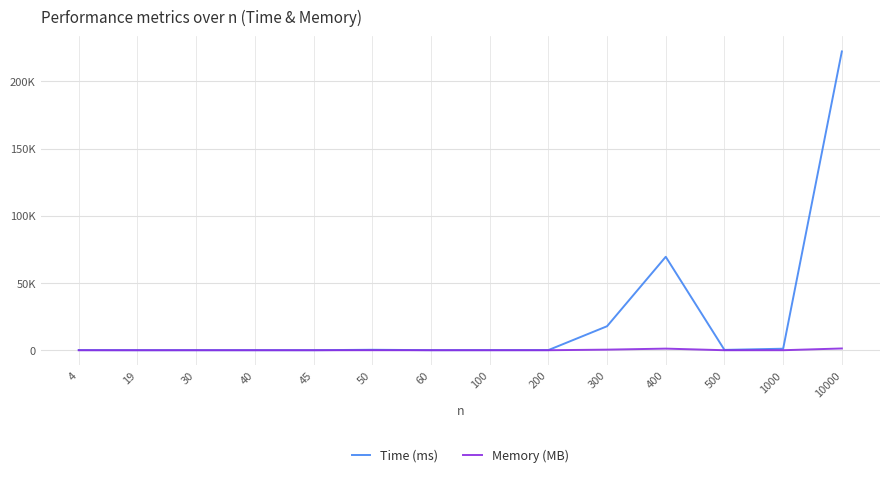

What are all the series names shown in the legend?

Time (ms), Memory (MB)